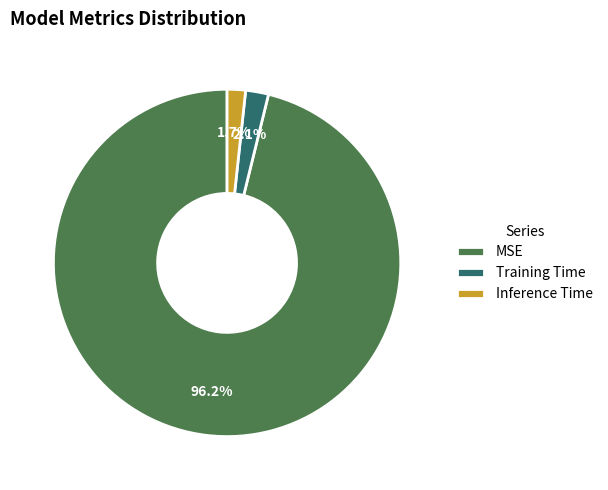

To the nearest percent, what portion does Inference Time represent?

2%